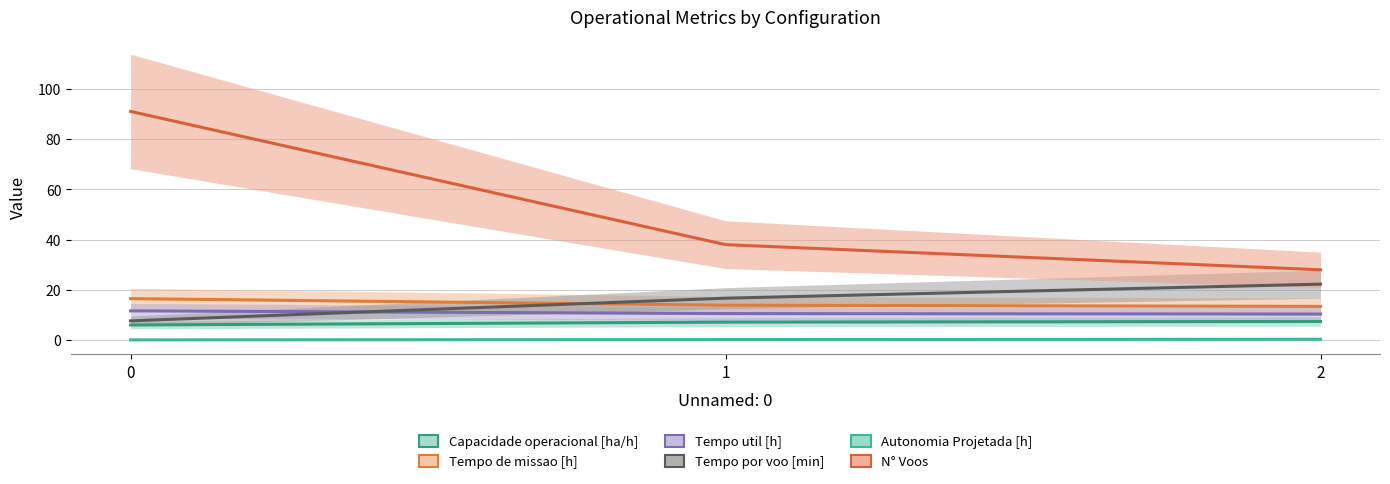

Is the value of Tempo util [h] at 0 greater than the value of N° Voos at 2?

No